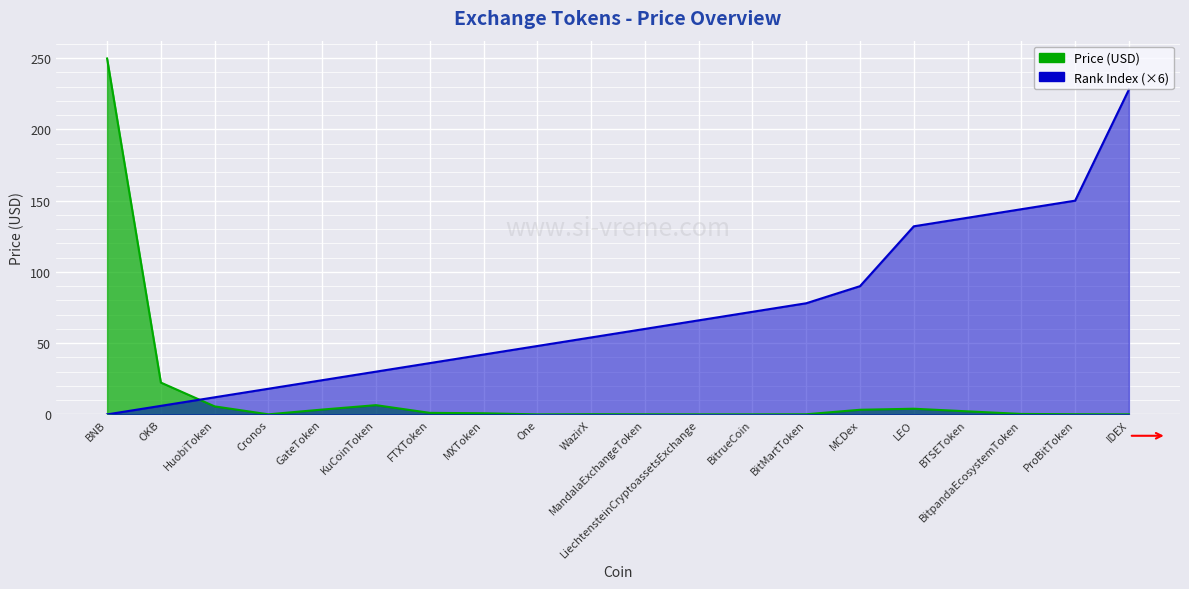

How many intersections are there between Rank and Price?

1